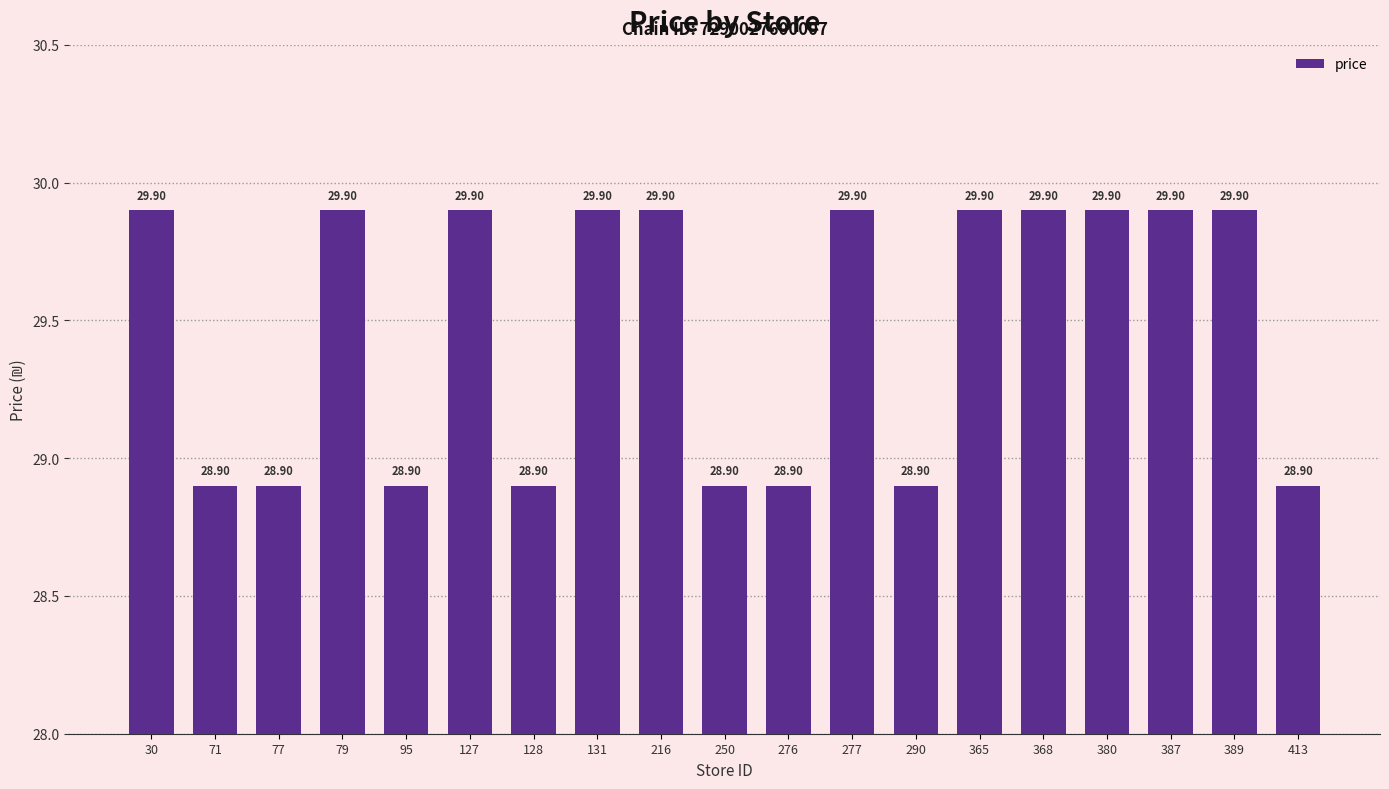

What is the difference between the second highest and second lowest values?

1.0